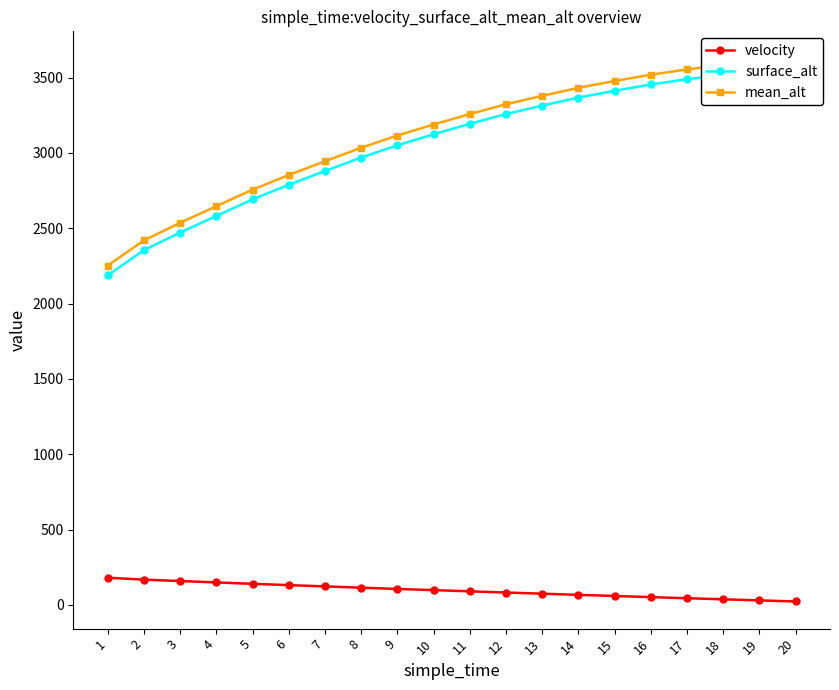

Reading right to left, what are all the values shown in this chart?

velocity: 20=22.4	19=29.6	18=36.8	17=44.0	16=51.3	15=59.0	14=66.3	13=74.2	12=81.7	11=89.8	10=97.7	9=105.6	8=113.9	7=122.6	6=131.0	5=139.6	4=148.9	3=158.0	2=167.4	1=180.1
surface_alt: 20=3561.9	19=3542.7	18=3518.2	17=3489.2	16=3454.0	15=3412.2	14=3367.2	13=3313.8	12=3257.8	11=3192.7	10=3123.4	9=3050.3	8=2969.2	7=2879.4	6=2788.3	5=2691.0	4=2581.5	3=2471.1	2=2354.0	1=2187.4
mean_alt: 20=3626.6	19=3607.5	18=3583.0	17=3554.0	16=3518.8	15=3477.0	14=3431.9	13=3378.6	12=3322.6	11=3257.5	10=3188.2	9=3115.1	8=3034.0	7=2944.2	6=2853.0	5=2755.7	4=2646.2	3=2535.8	2=2418.8	1=2252.2